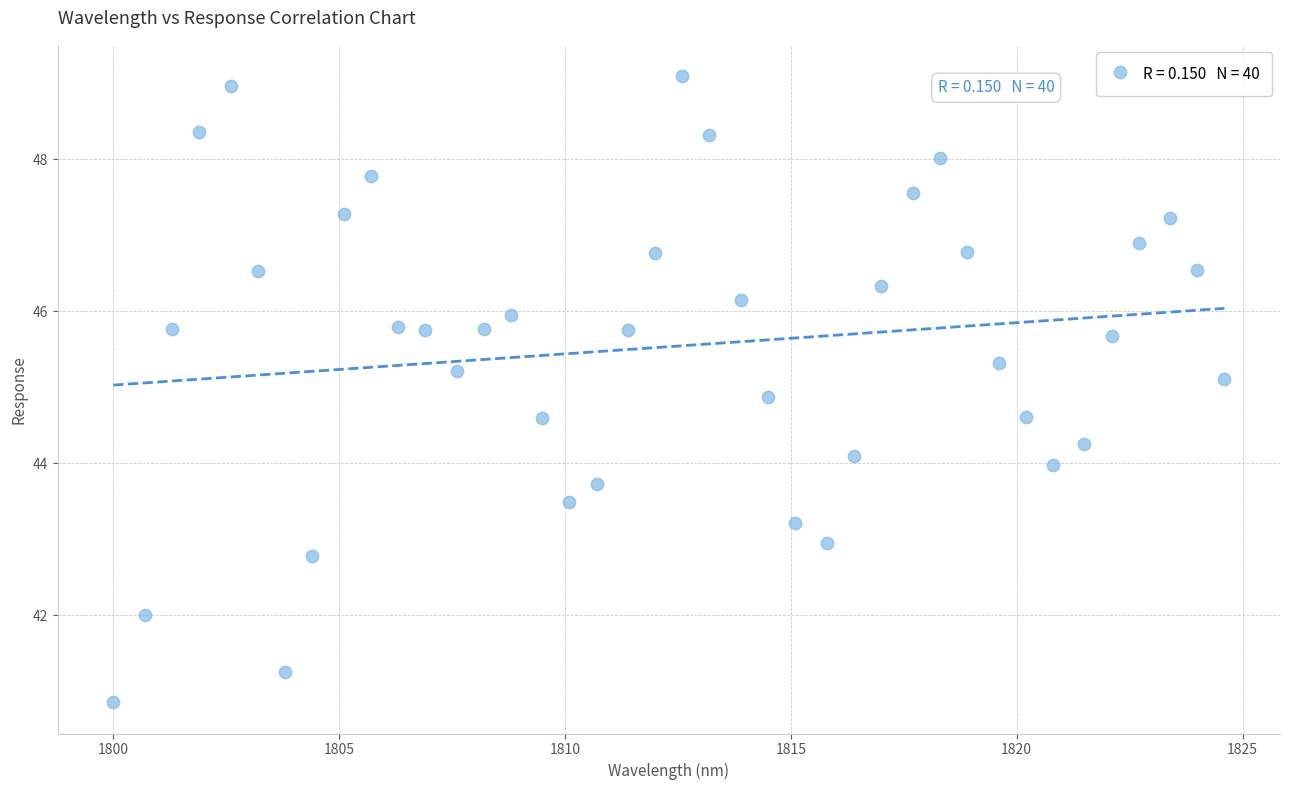

What is the range of Y values (max minus min)?

8.2